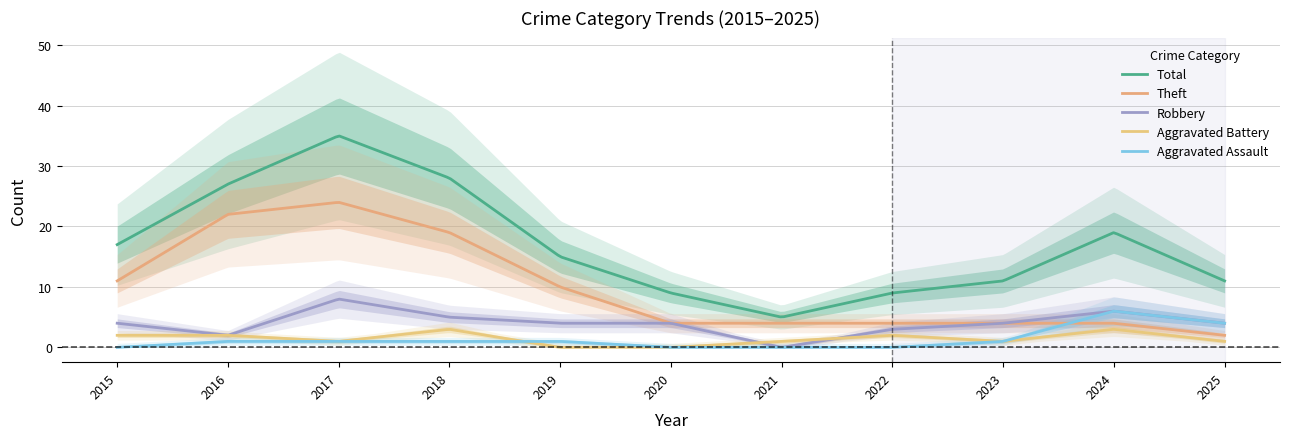

Which category has the lowest value across all series?

2021